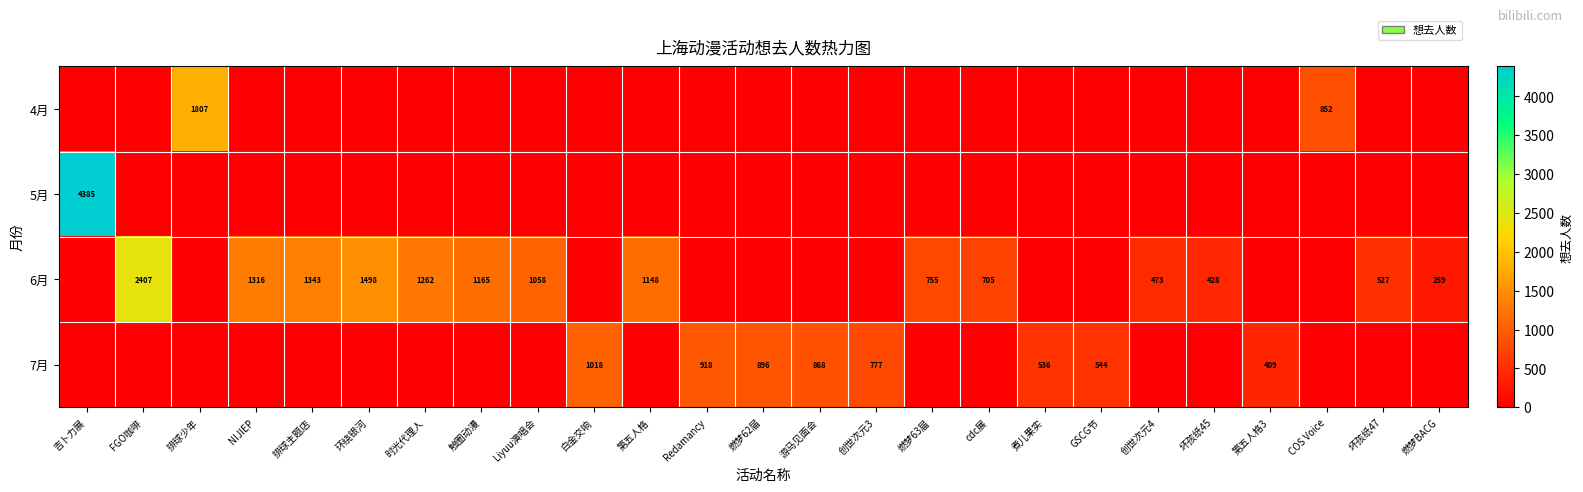

How many data points does each series have?

25